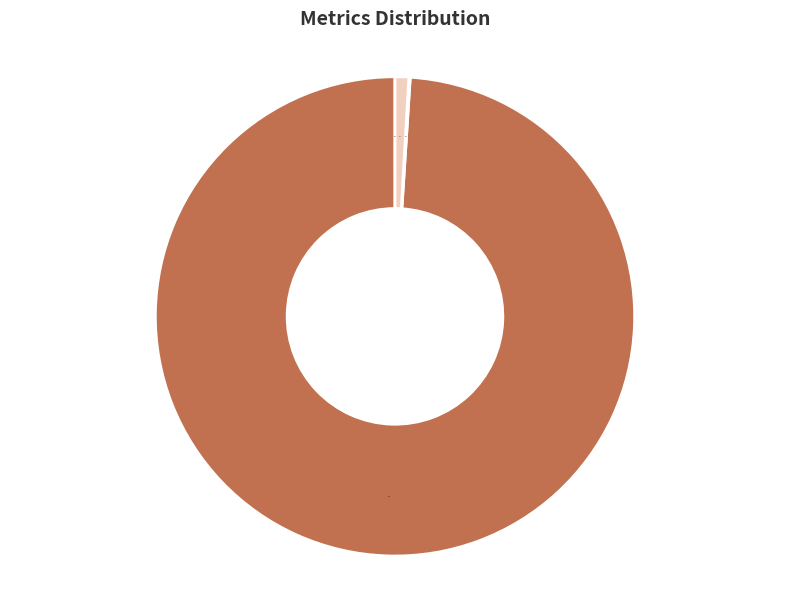

Is there a majority slice in this chart?

Yes